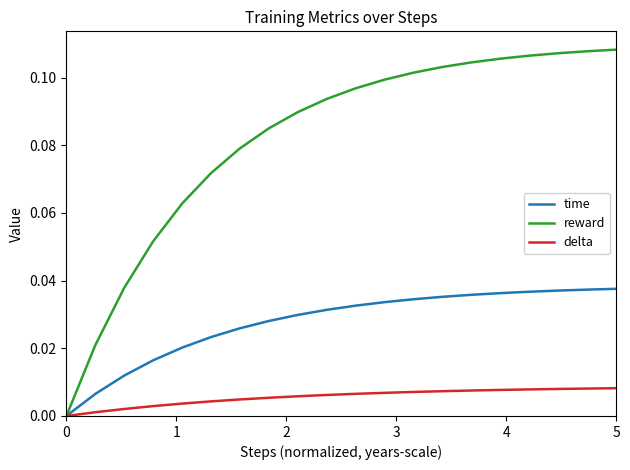

Which series has the largest total across all categories?

reward